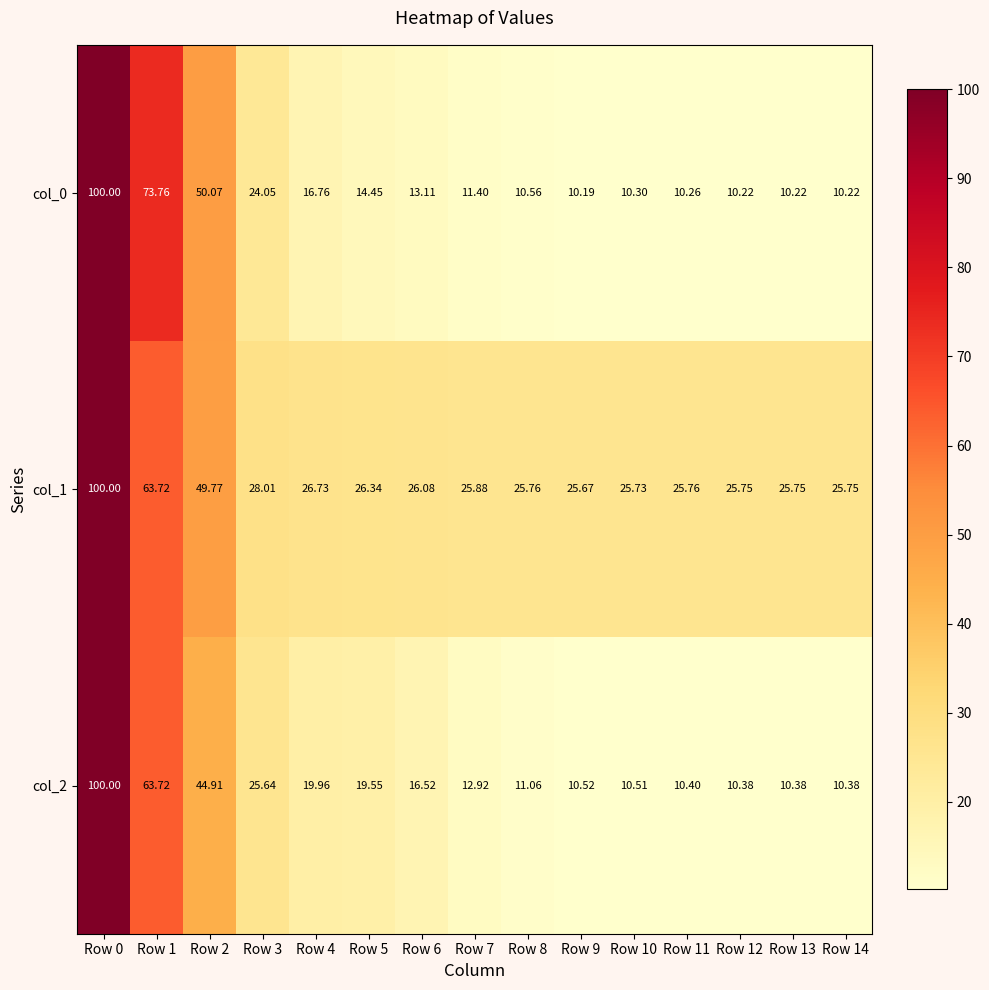

Is the value of col_2 at Row 4 greater than the value of col_1 at Row 13?

No